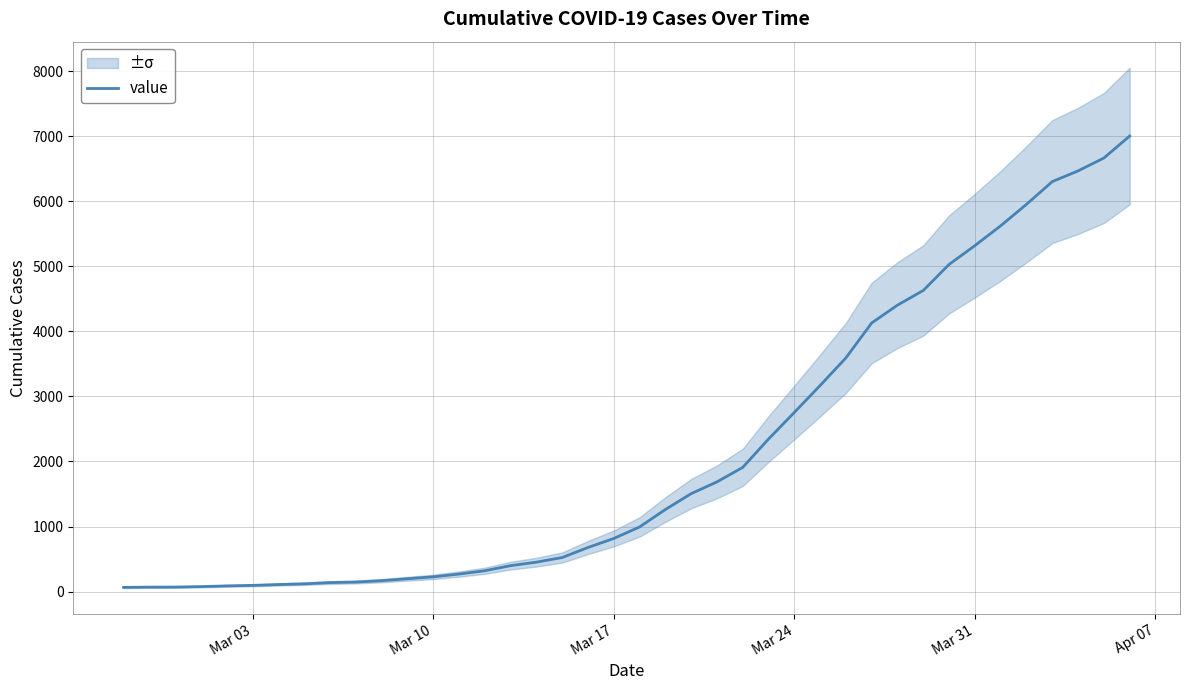

Reading left to right, what are all the values shown in this chart?

64	68	69	76	87	95	108	119	138	146	167	197	226	269	320	398	452	523	677	816	993	1261	1505	1686	1909	2345	2754	3168	3593	4130	4404	4630	5030	5319	5624	5954	6303	6468	6666	7004